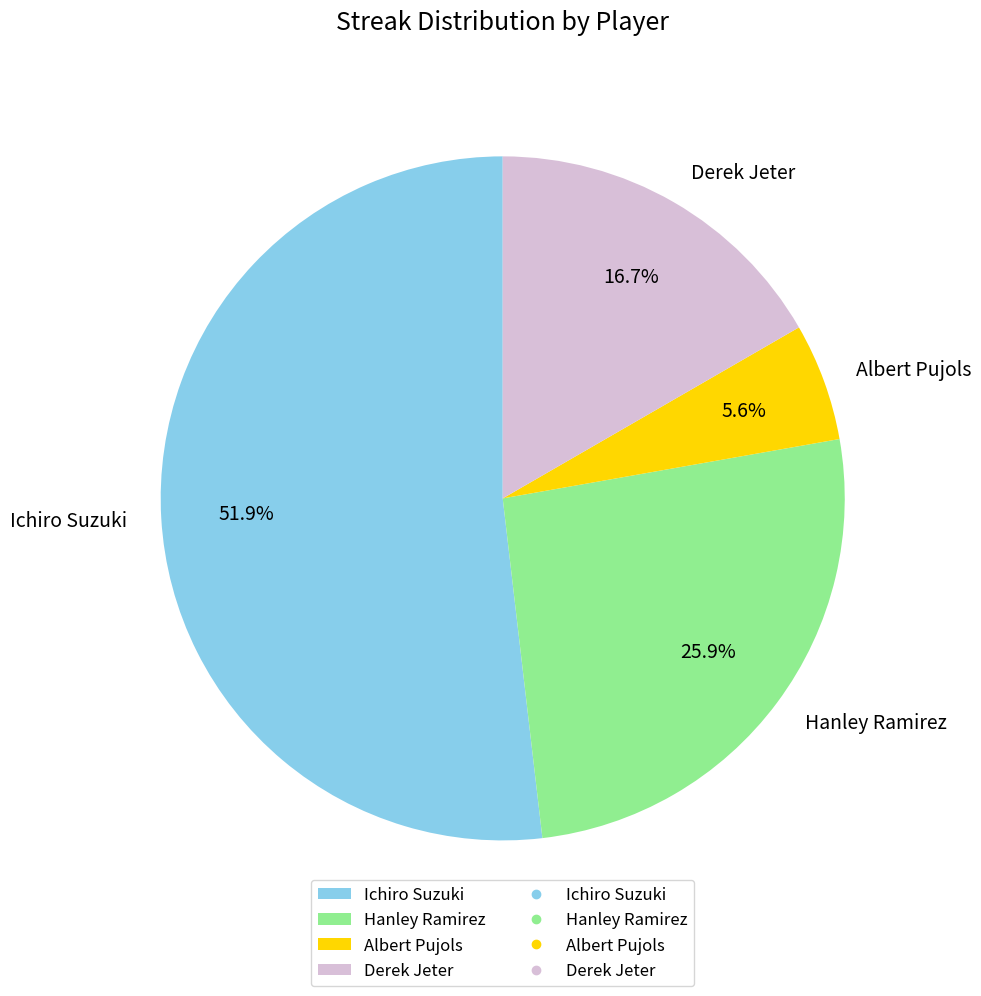

To the nearest percent, what is the combined percentage of Albert Pujols and Ichiro Suzuki?

57%